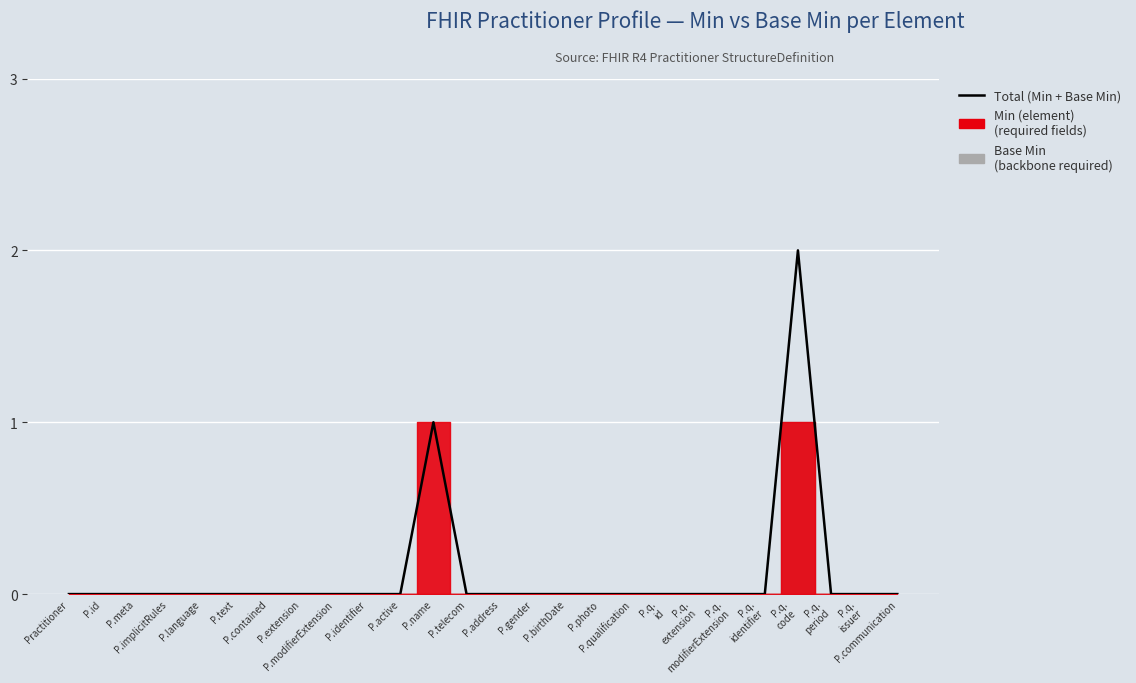

Is this an area chart (filled region under the line)?

No